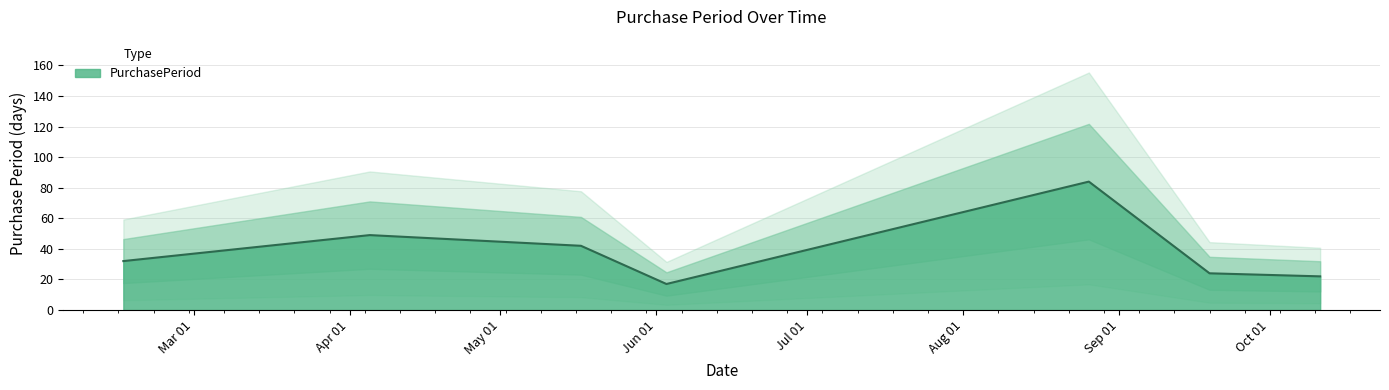

What is the difference between the maximum and minimum values?

67